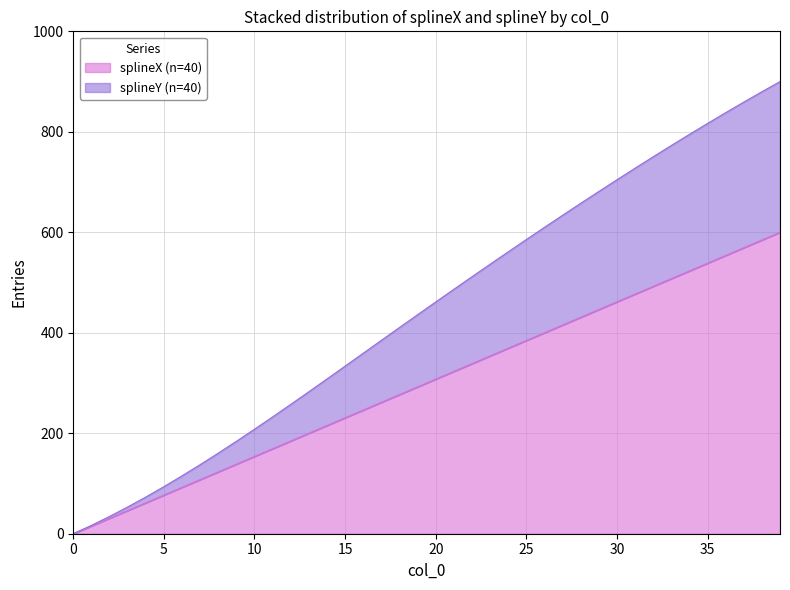

The splineY series shows 136.8 at 17. True or false?

False